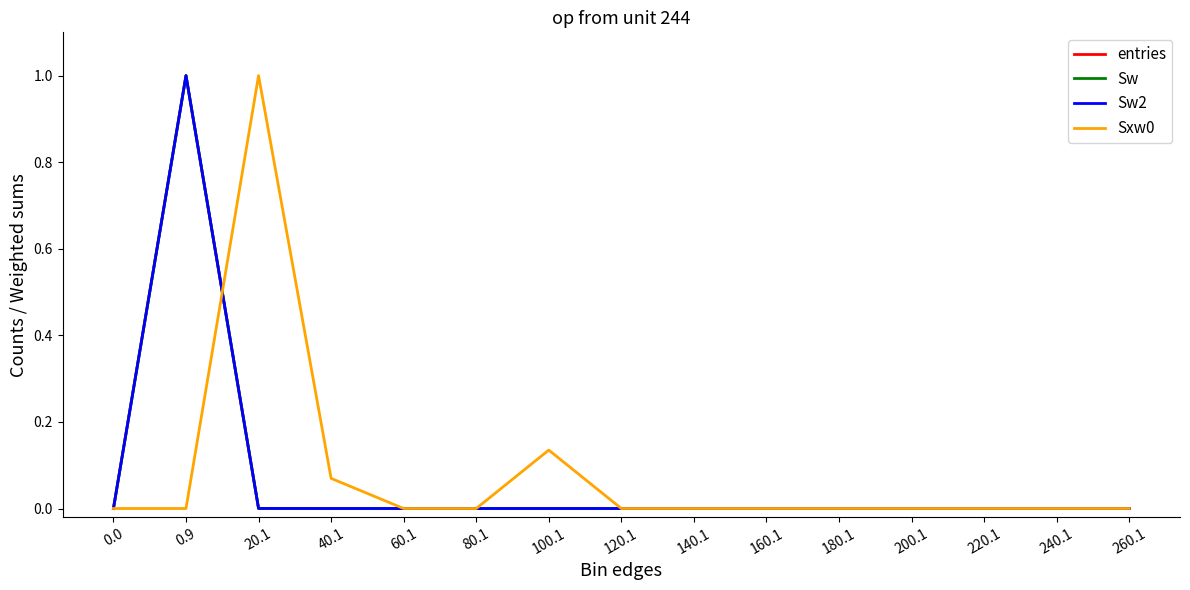

Where is the first local maximum for Sw2?

0.9